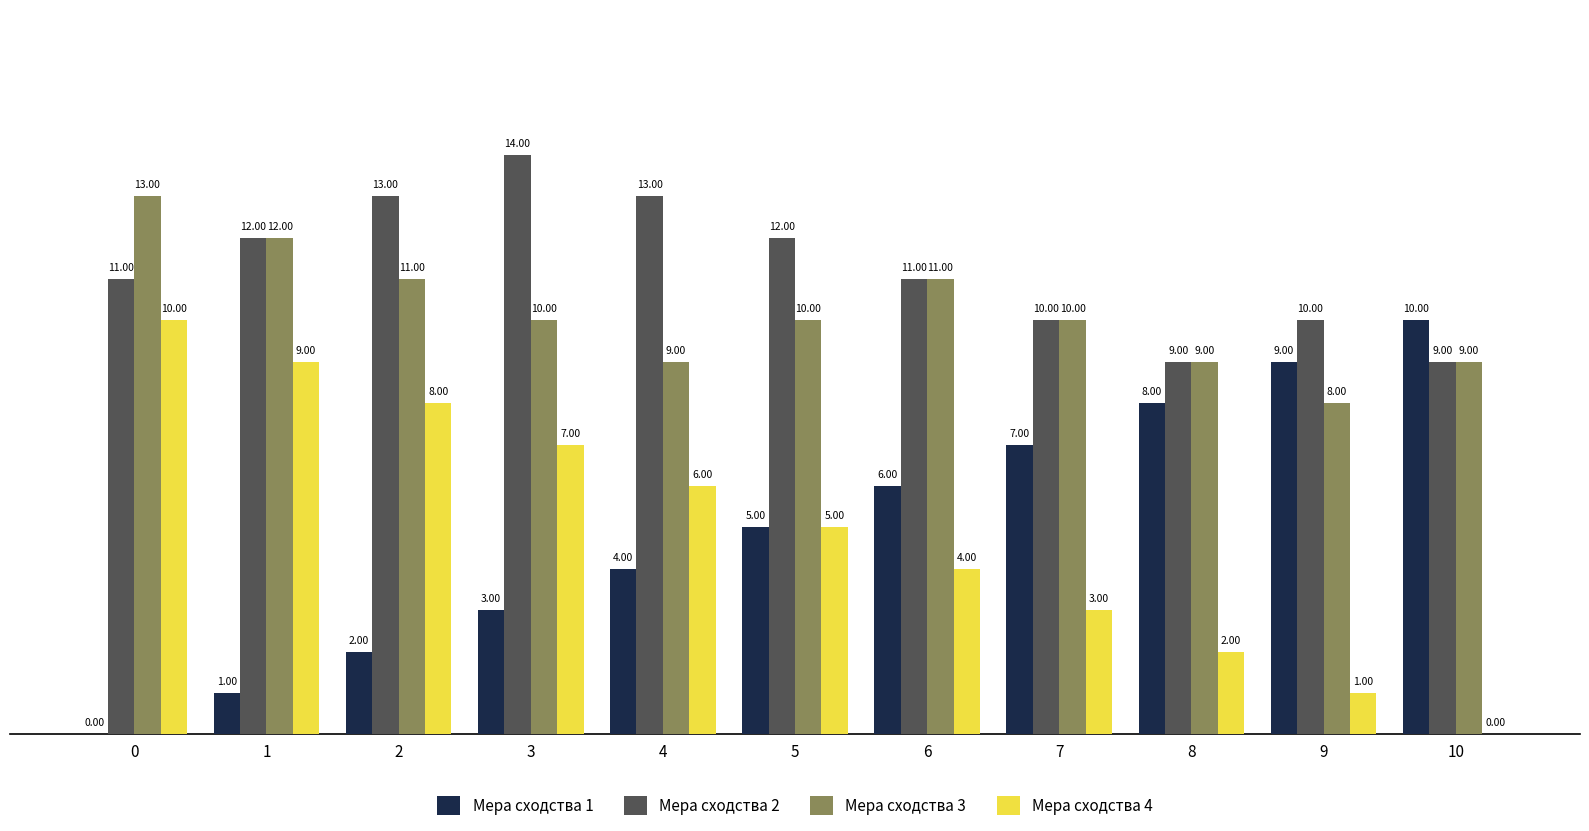

Reading right to left, extract all data points from this chart.

Мера сходства 1: 10	9	8	7	6	5	4	3	2	1	0
Мера сходства 2: 9	10	9	10	11	12	13	14	13	12	11
Мера сходства 3: 9	8	9	10	11	10	9	10	11	12	13
Мера сходства 4: 0	1	2	3	4	5	6	7	8	9	10